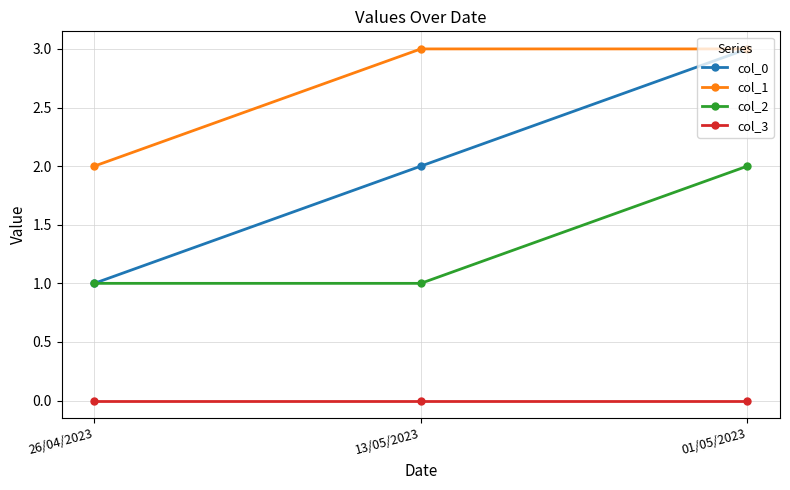

What are all the series names shown in the legend?

col_0, col_1, col_2, col_3